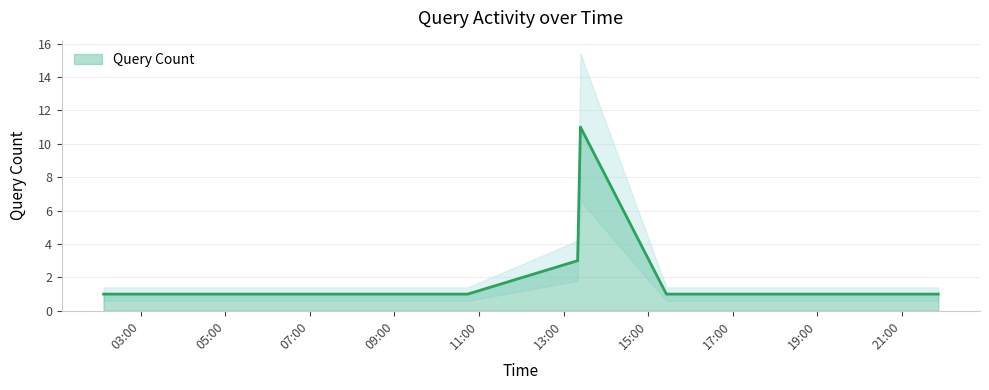

List the labels in order of value, largest first.

2019-05-03 13:24:00, 2019-05-03 13:20:00, 2019-05-03 02:07:00, 2019-05-03 02:27:00, 2019-05-03 07:24:00, 2019-05-03 10:15:00, 2019-05-03 10:44:00, 2019-05-03 15:26:00, 2019-05-03 15:27:00, 2019-05-03 18:04:00, 2019-05-03 20:53:00, 2019-05-03 21:52:00